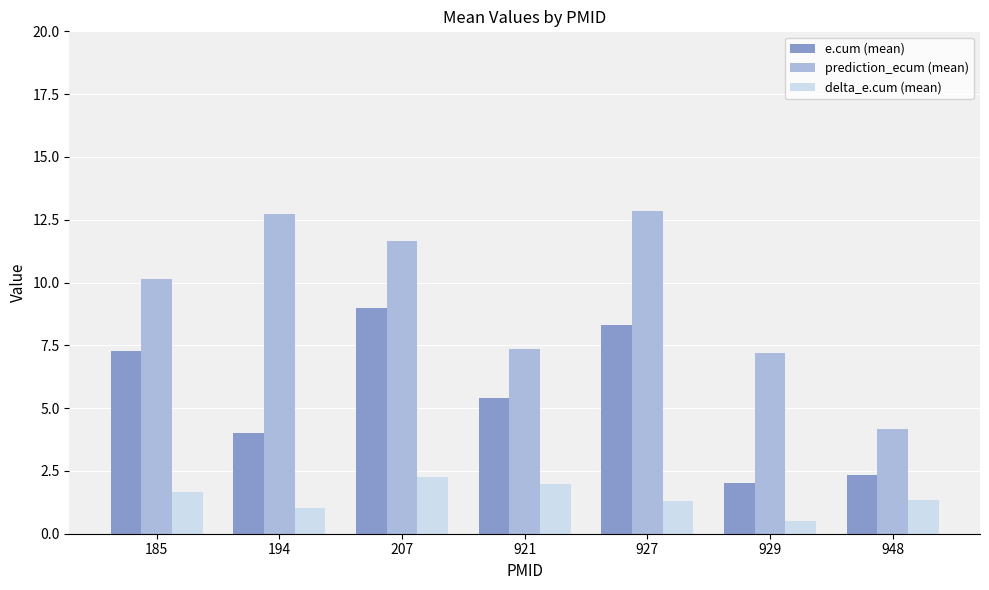

What is the sum of the prediction_ecum (mean) values at 929 and 185?

17.3